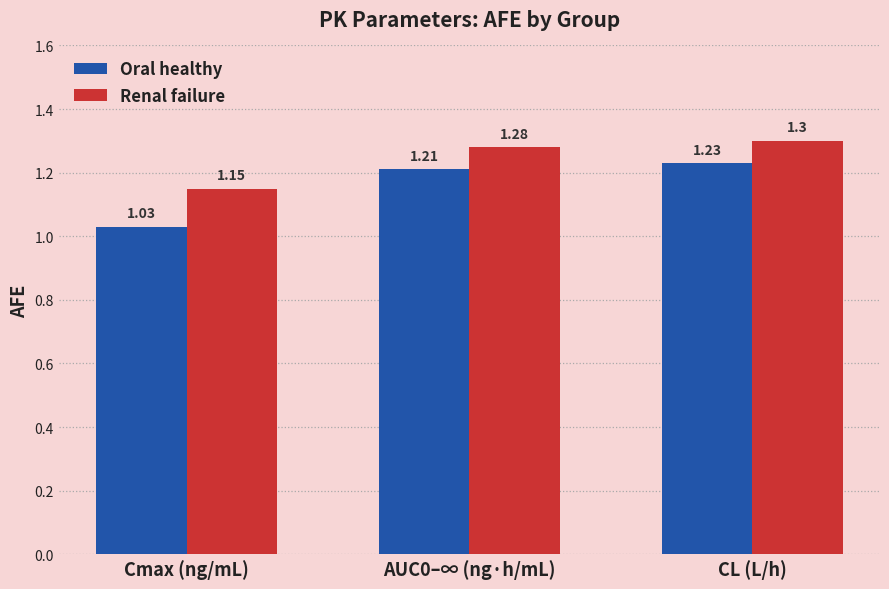

Rank the series by their maximum value, from lowest to highest.

Oral healthy, Renal failure